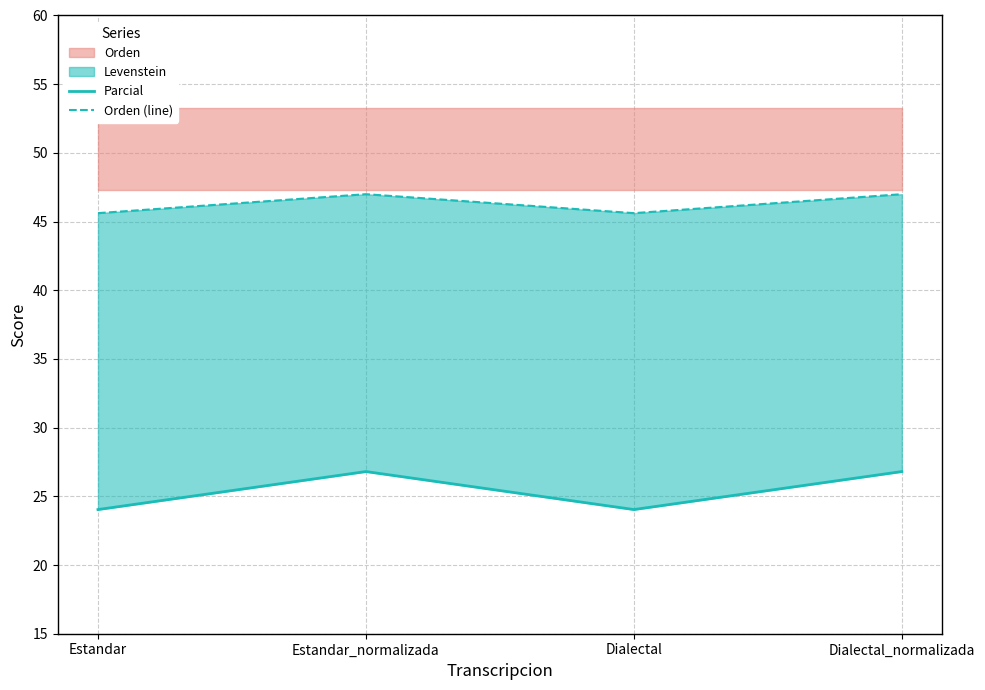

True or false: Orden (line) has a value of 79.8 at Dialectal_normalizada.

False